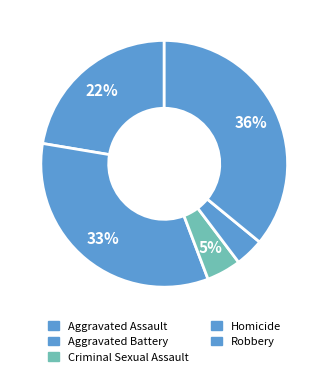

How much of the chart is everything except Criminal Sexual Assault?

95.5%